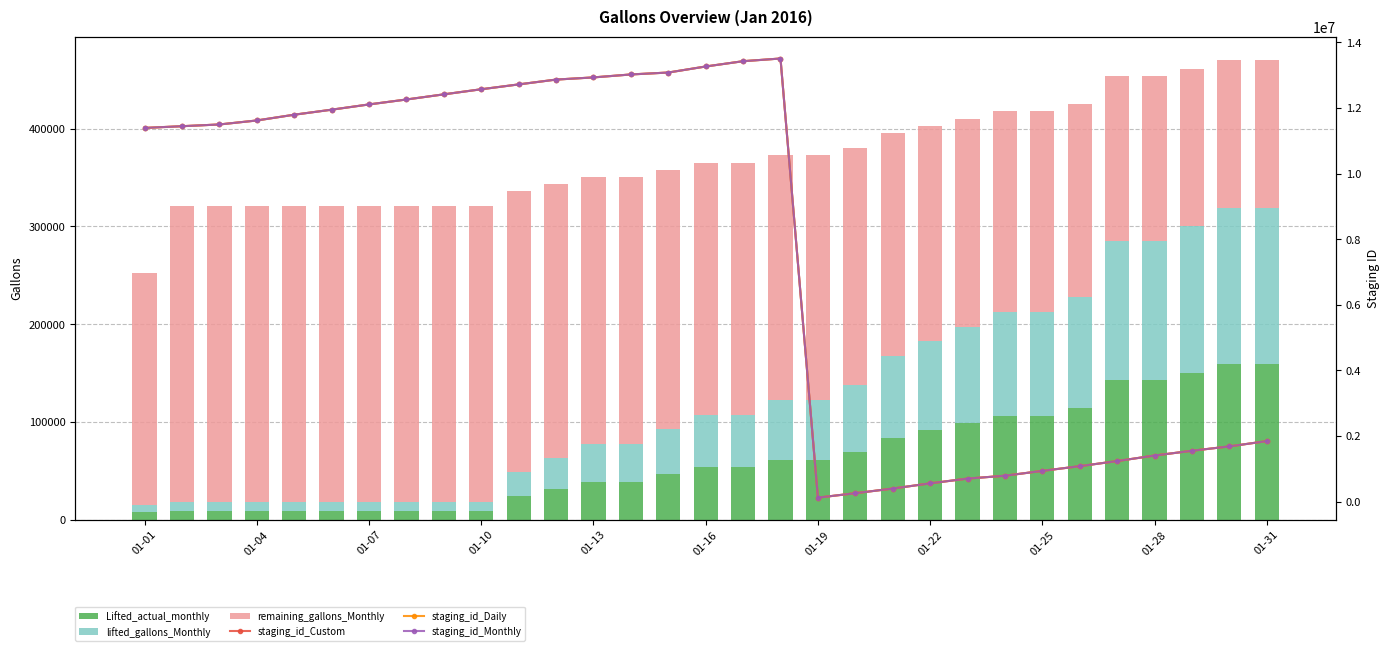

The lifted_gallons_Monthly series shows 106301 at 01-25. True or false?

True